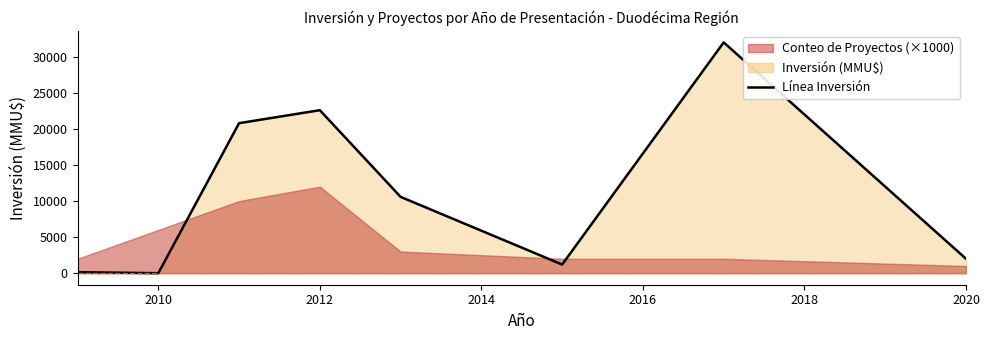

At which label does the data first exceed 10580?

2012